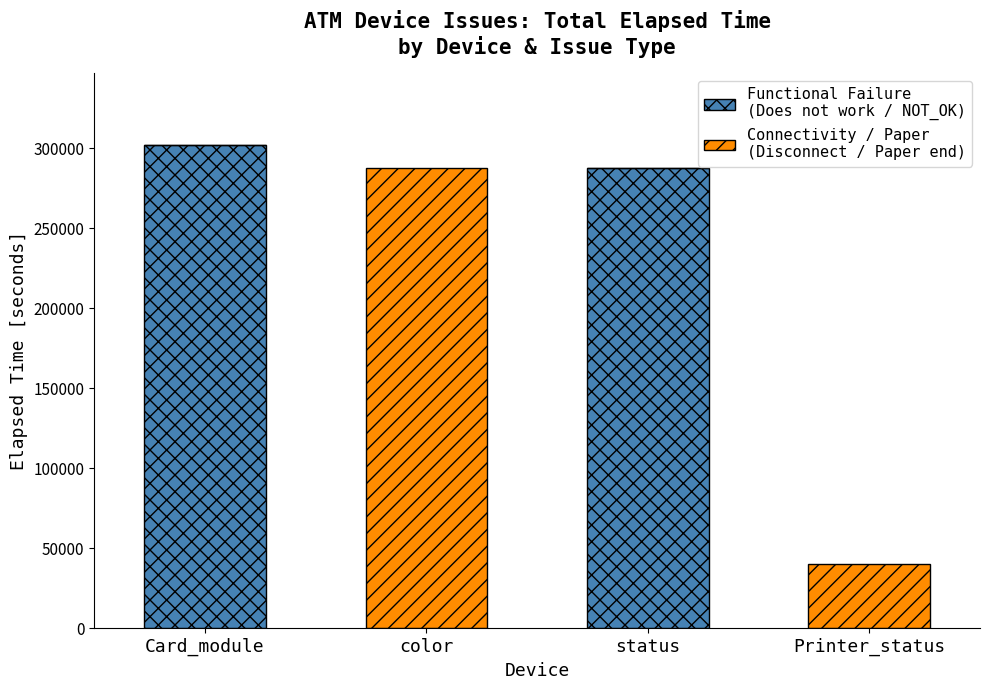

What is the total value across all series at Card_module?

301604